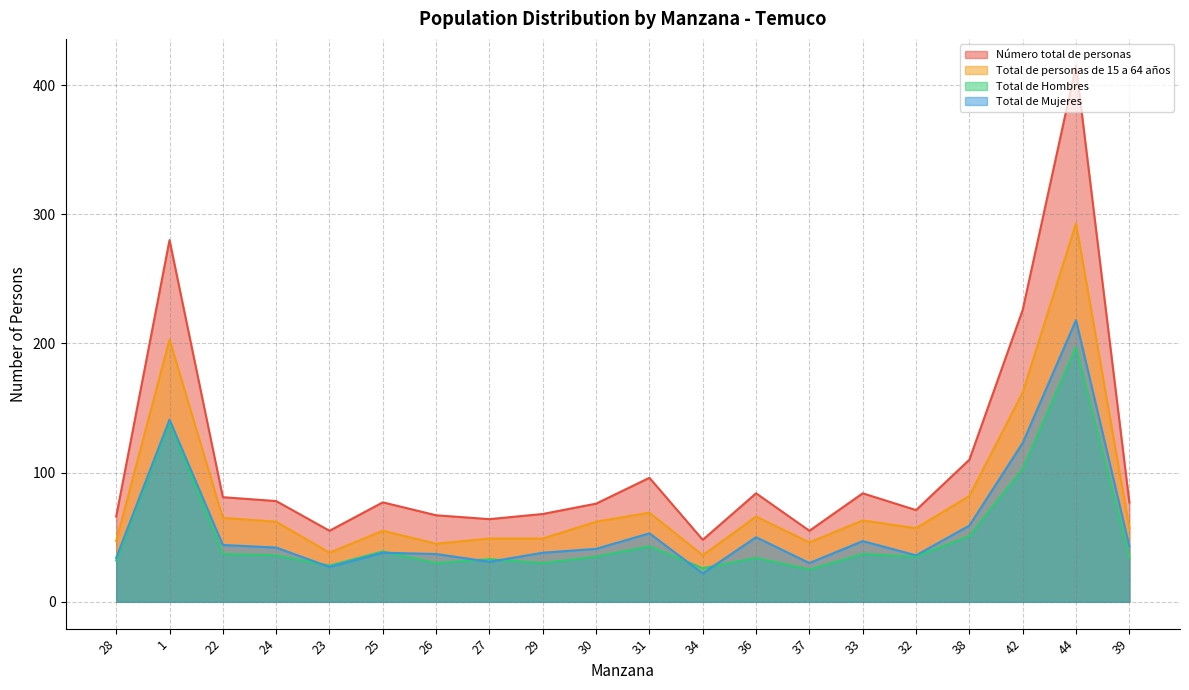

Which series has the widest spread of values?

Número total de personas